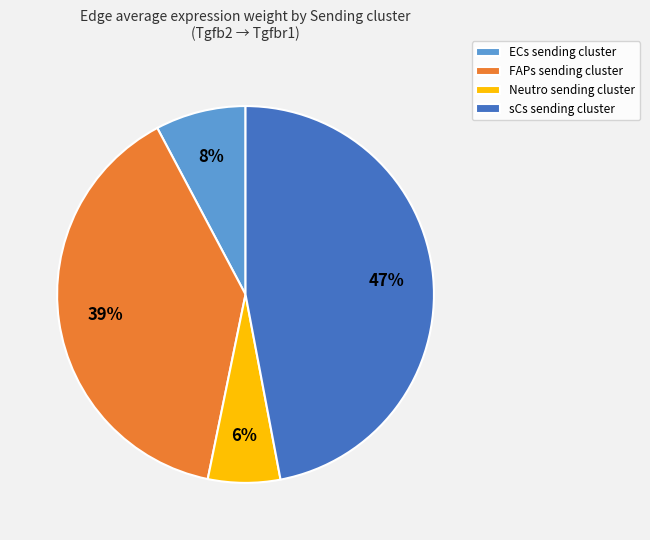

How many slices are in this pie chart?

4